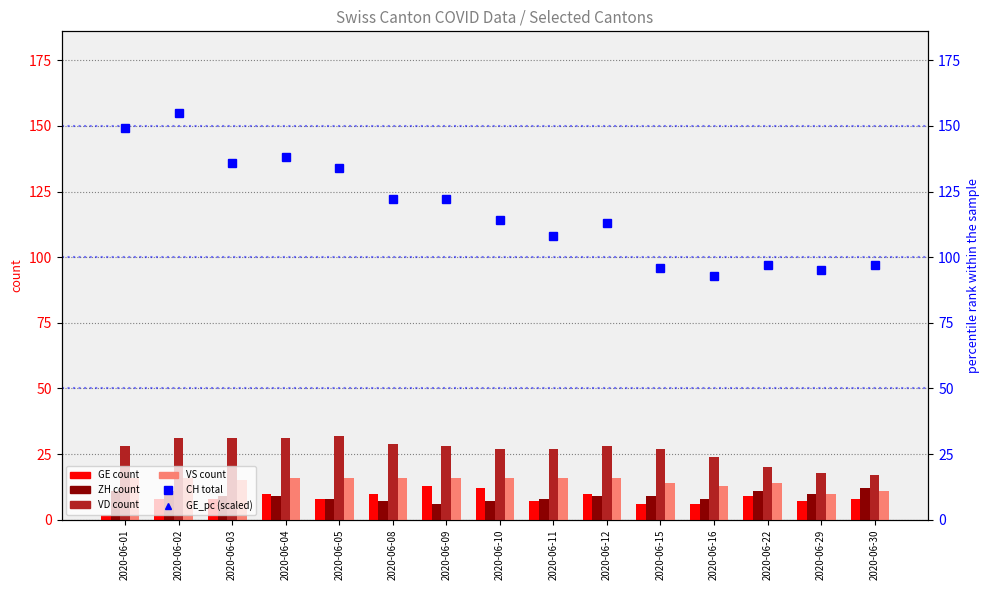

At which category is the sum across all series the highest?

2020-06-02